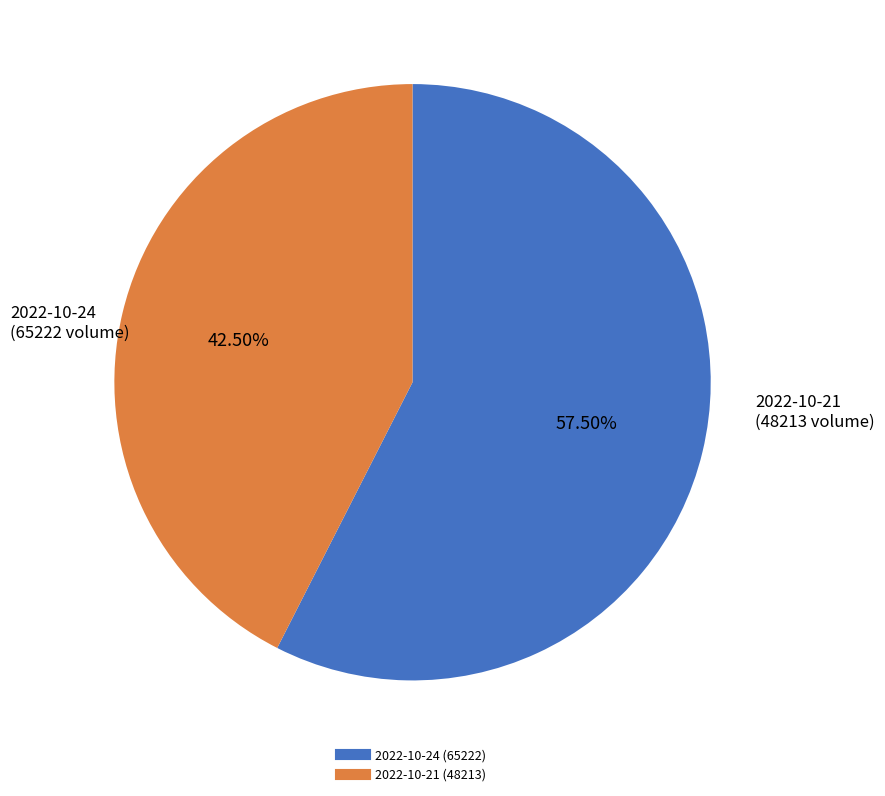

Which slice is the largest?

2022-10-24